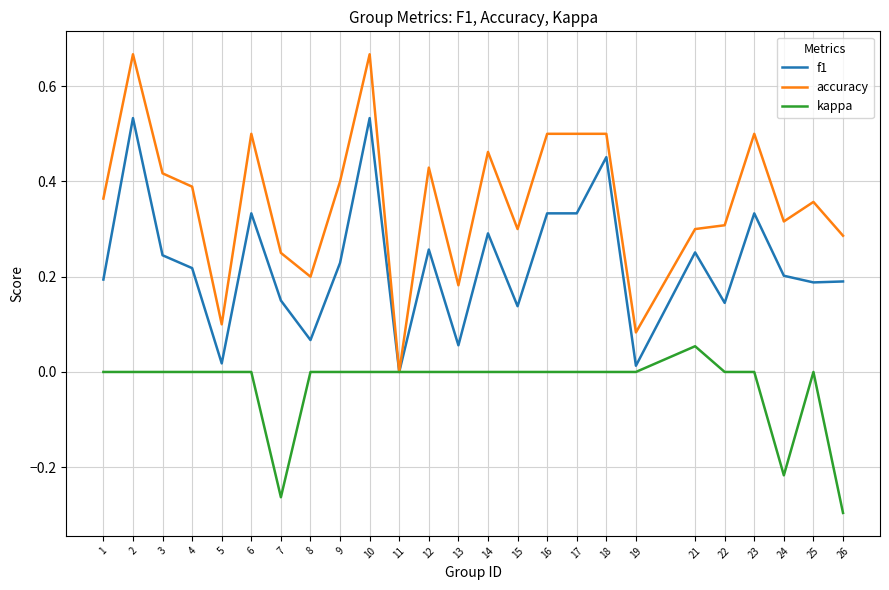

At 9, list the series in order from largest to smallest.

accuracy, f1, kappa